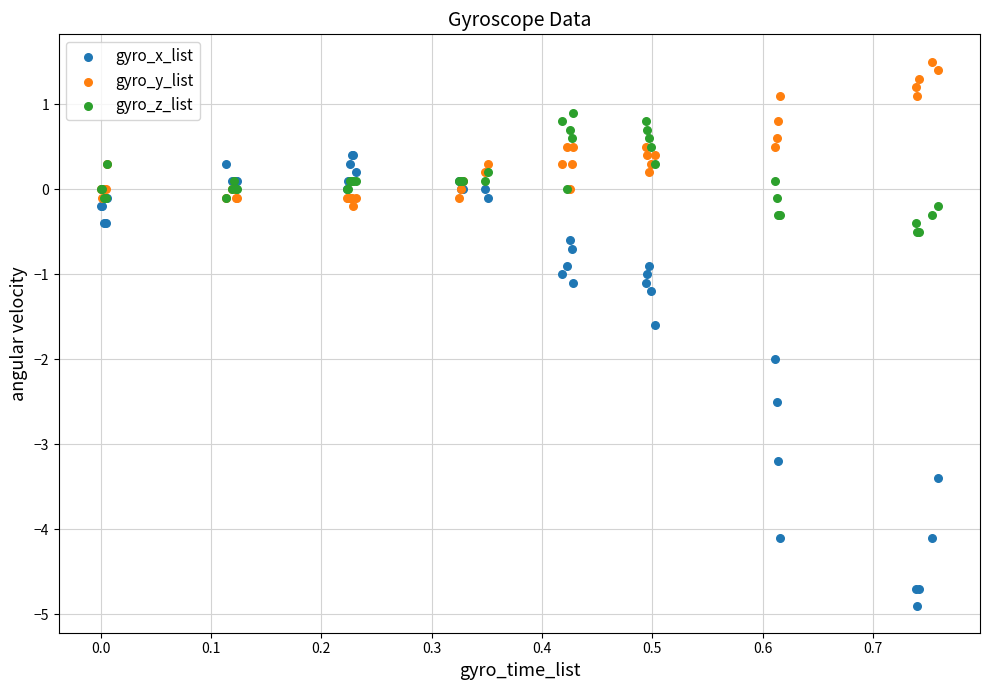

What is the X range (max minus min) for the scatter plot?

0.8